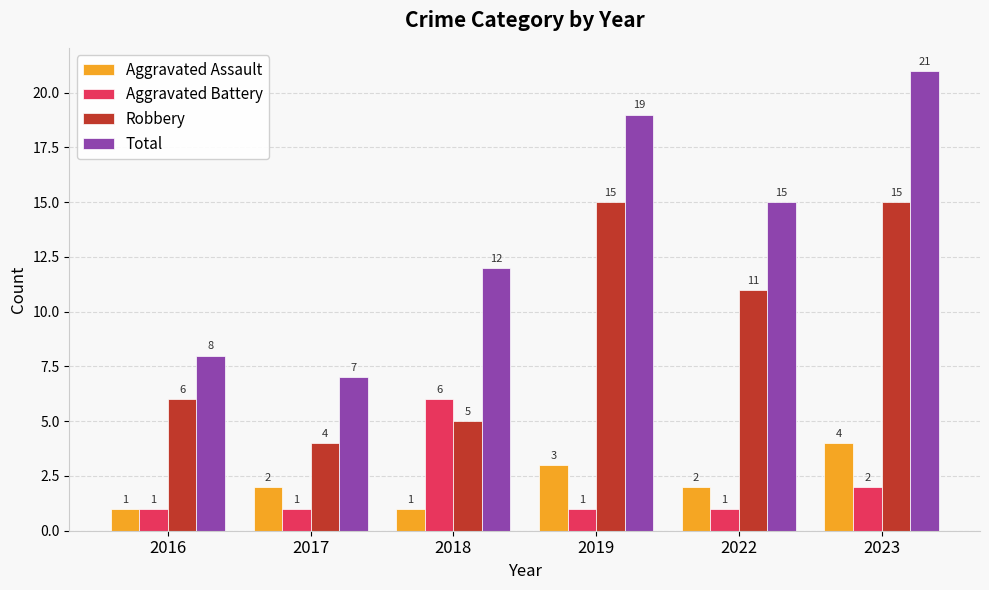

Which label corresponds to the largest value in the chart?

2023